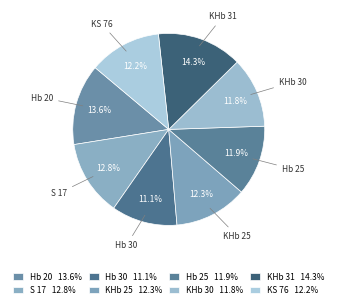

Which category has the biggest portion of the pie?

KHb 31